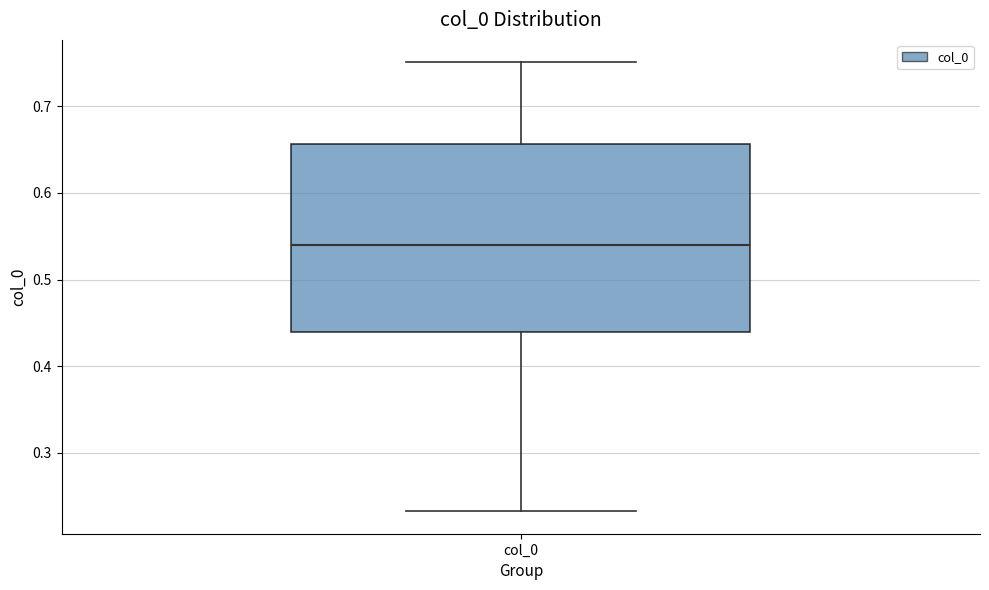

Read this box plot against the y-axis: the position of the median line, the range covered by the box, and the ends of both whiskers. The values are not printed on the chart, so give them approximately, as read against the axis.

median 0.54, box 0.44 to 0.66, whiskers 0.23 to 0.75